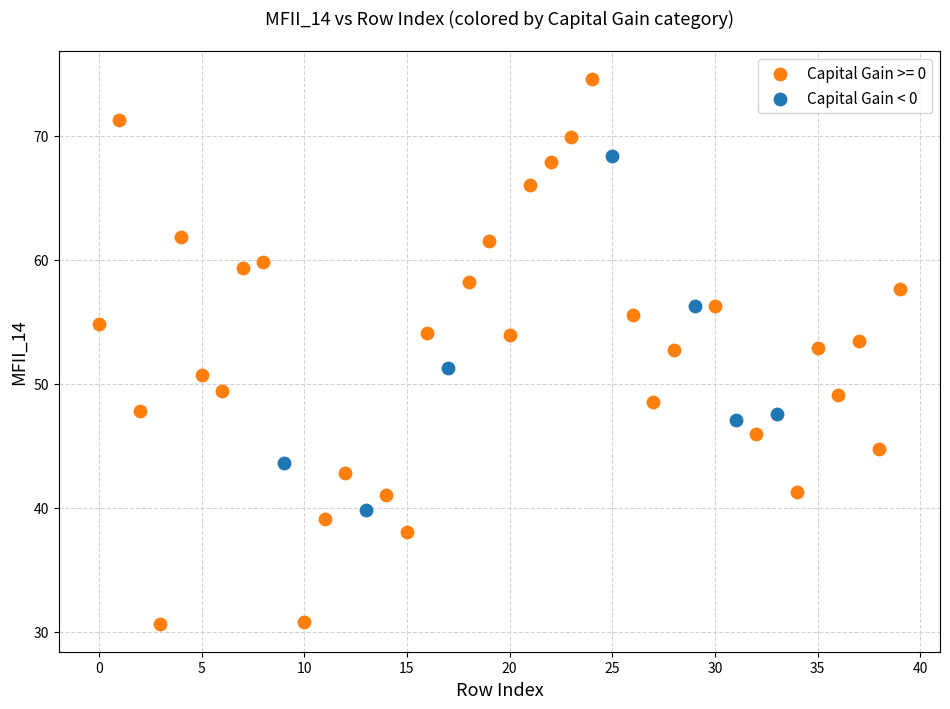

Which series has the widest spread of Y values?

Capital Gain >= 0